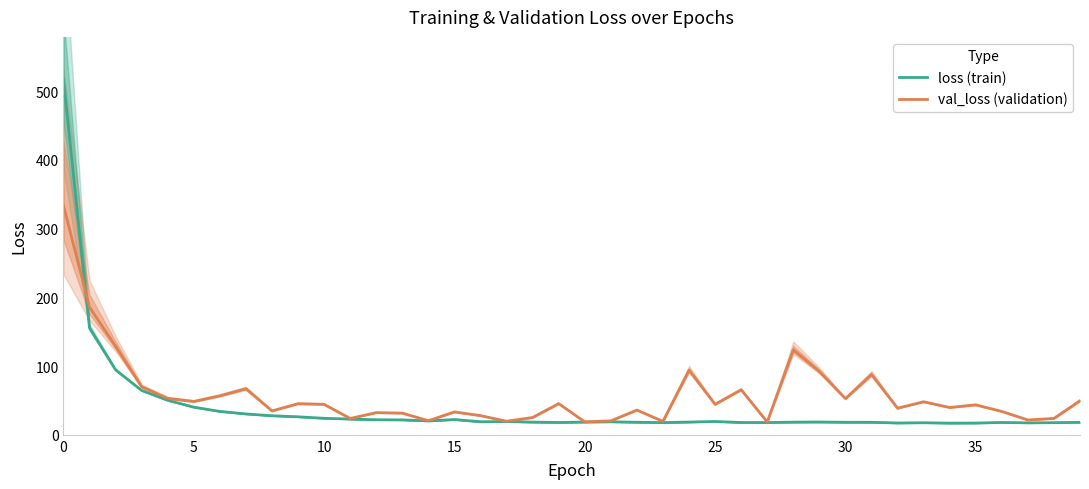

Reading right to left, extract all data points from this chart.

loss (train): 18.2	17.7	17.4	18.0	17.1	17.0	17.5	17.2	18.2	18.3	18.6	18.5	17.8	17.9	19.4	18.6	17.8	18.3	18.9	18.6	17.9	18.5	19.3	19.0	22.2	20.1	21.7	21.9	22.9	24.0	26.2	27.7	30.4	34.0	40.2	50.2	64.5	94.5	155.4	516.9
val_loss (validation): 49.6	23.9	21.6	34.0	43.6	39.7	48.1	38.7	87.8	52.7	92.1	123.6	18.7	65.6	44.4	94.0	19.6	36.0	20.3	18.8	45.4	25.2	19.8	27.9	33.3	20.5	31.6	32.3	23.8	44.3	45.3	34.8	67.0	56.8	48.6	53.0	69.9	128.8	185.8	333.8